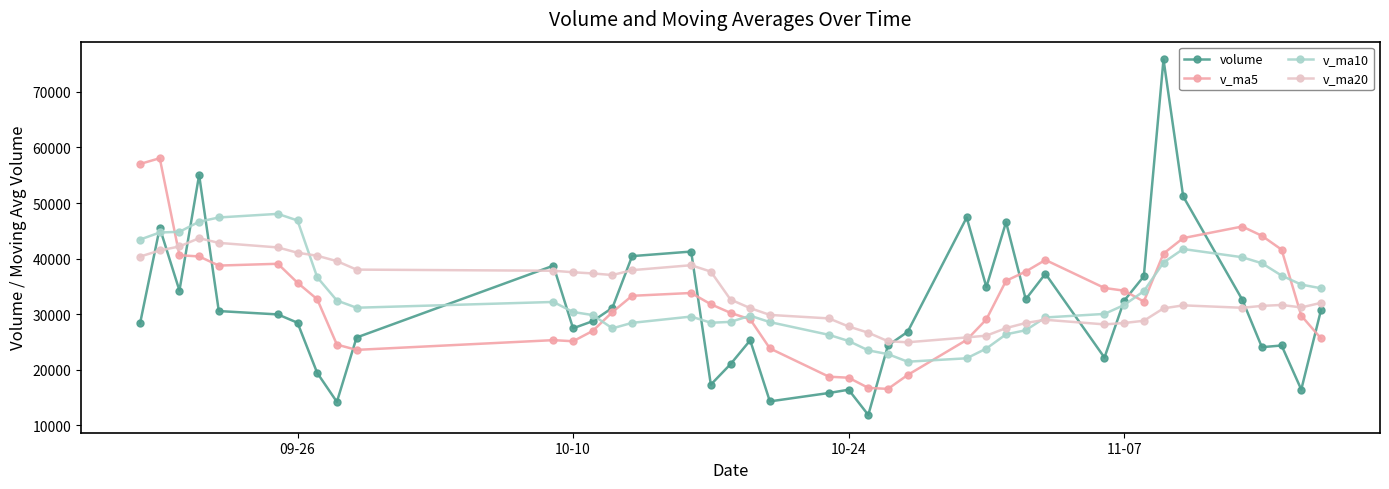

What is the minimum value for v_ma10?

21466.2